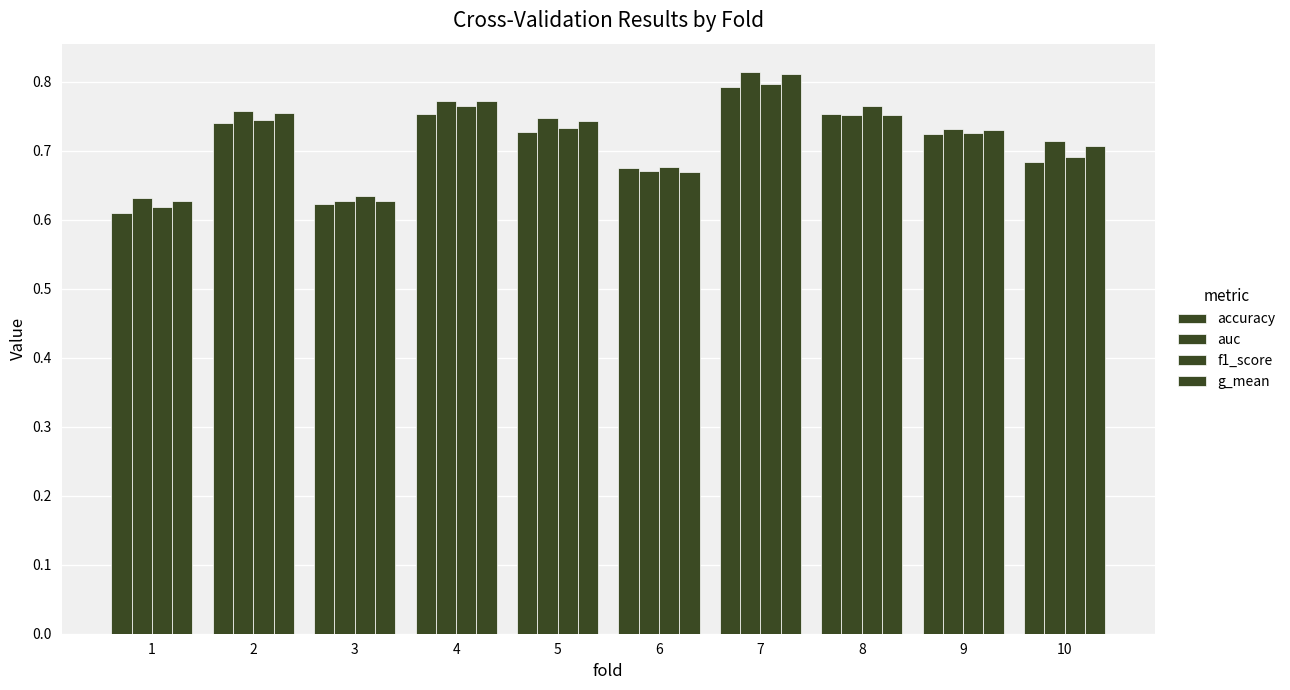

Count the number of categories in the chart.

10